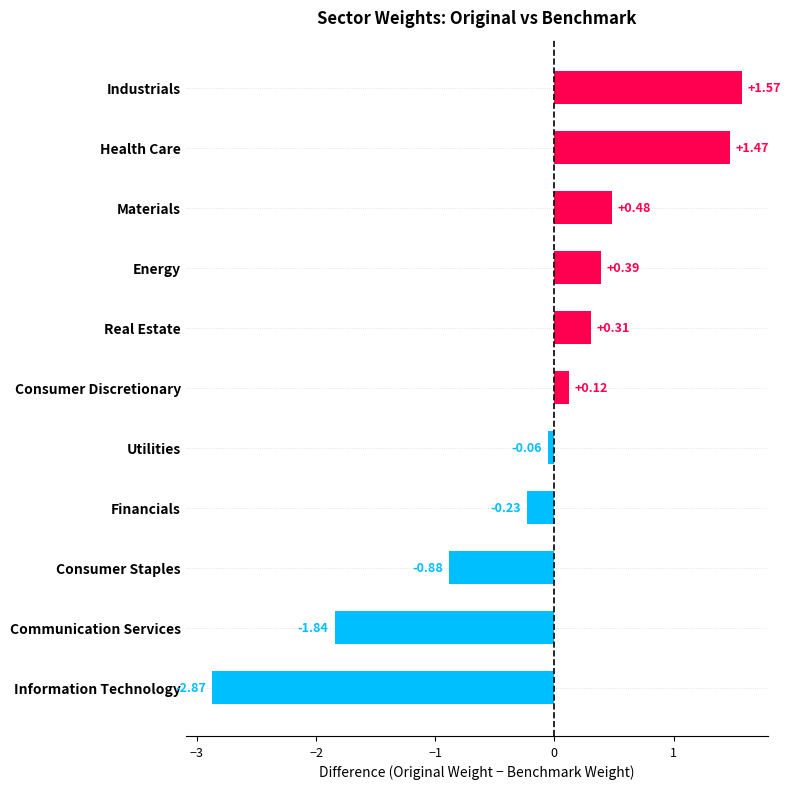

What is the difference between the maximum and second lowest values?

3.4